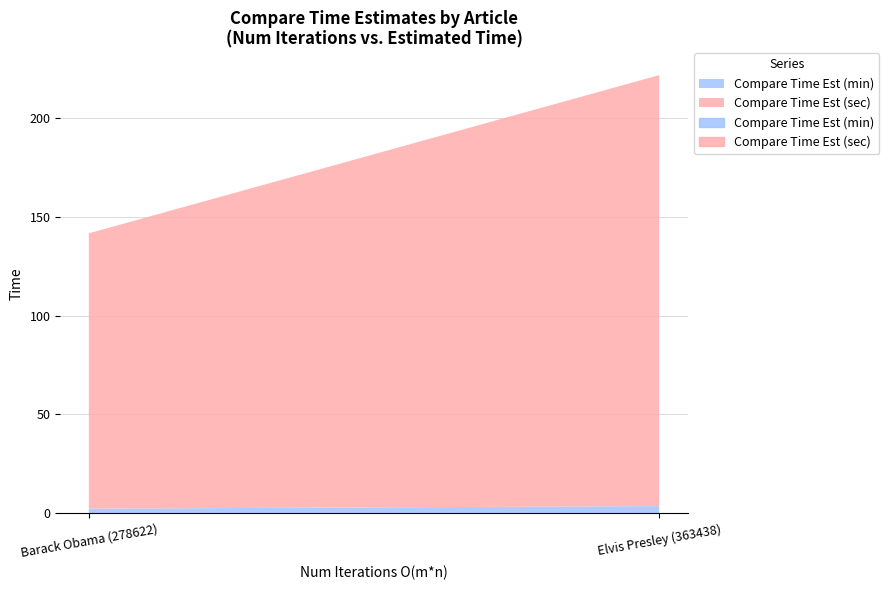

What is the total value across all series at Barack Obama (278622)?

141.6